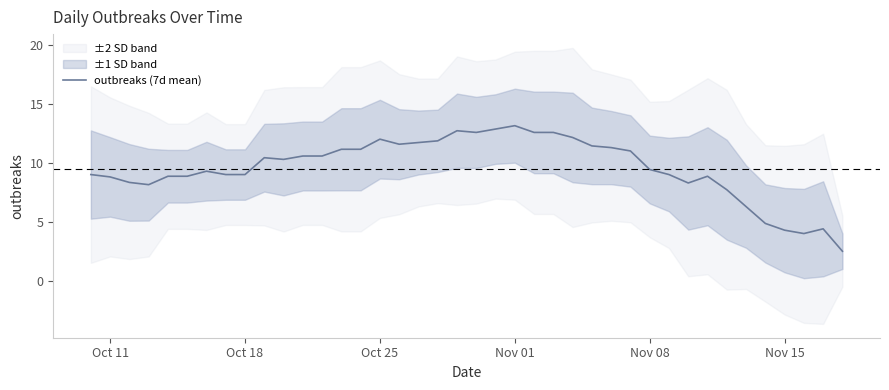

What is the minimum value shown in the chart?

2.5